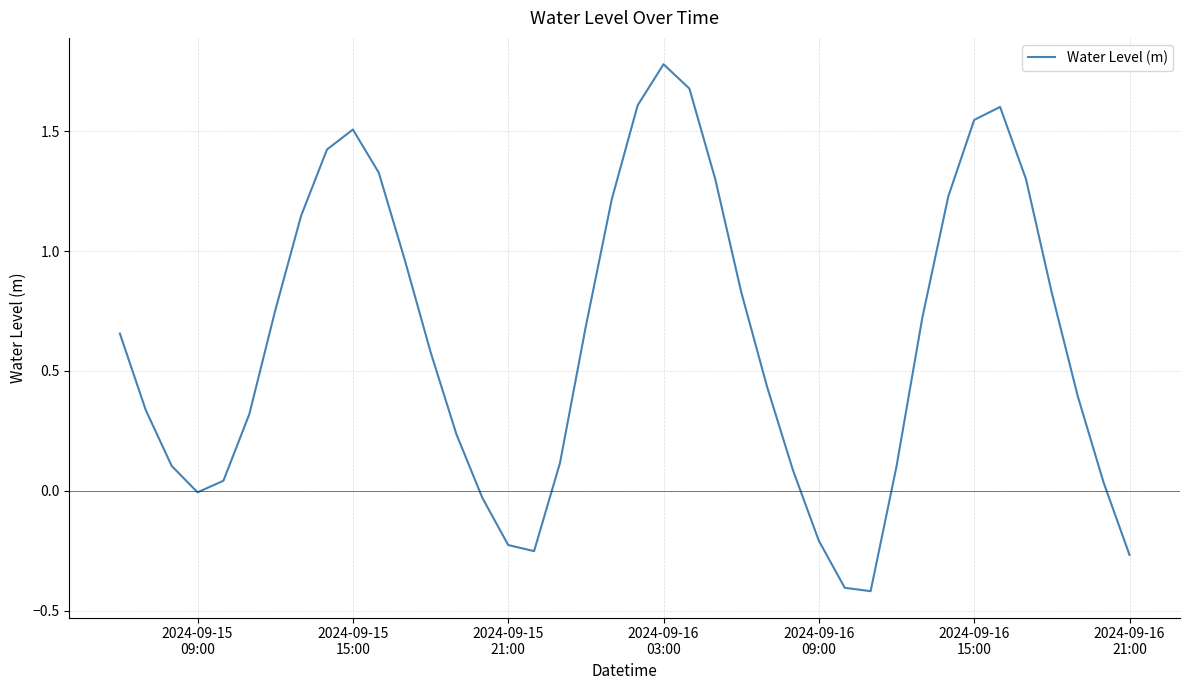

What is the smallest value displayed?

-0.4